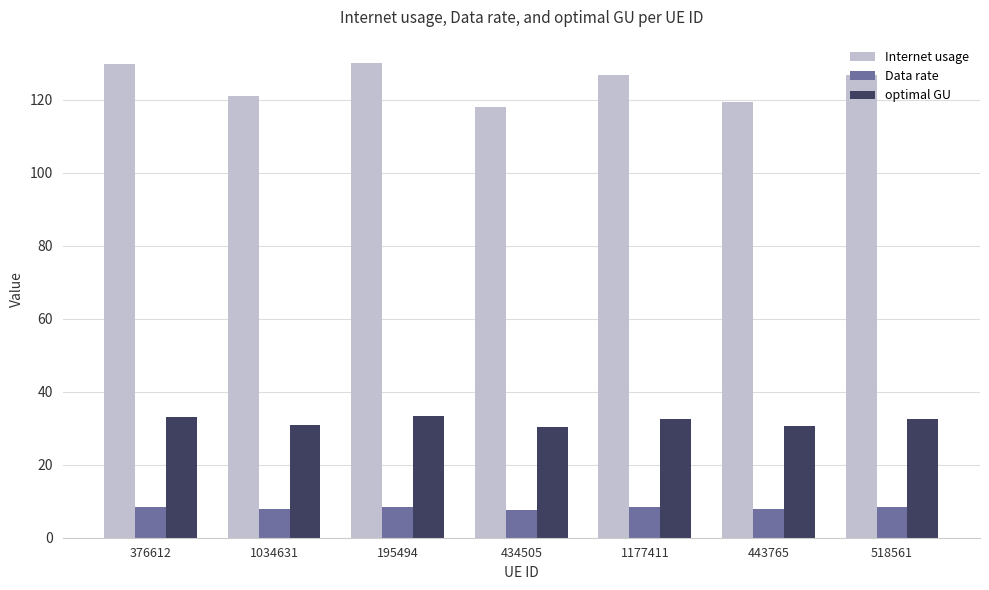

At how many categories does at least one series exceed 82?

7